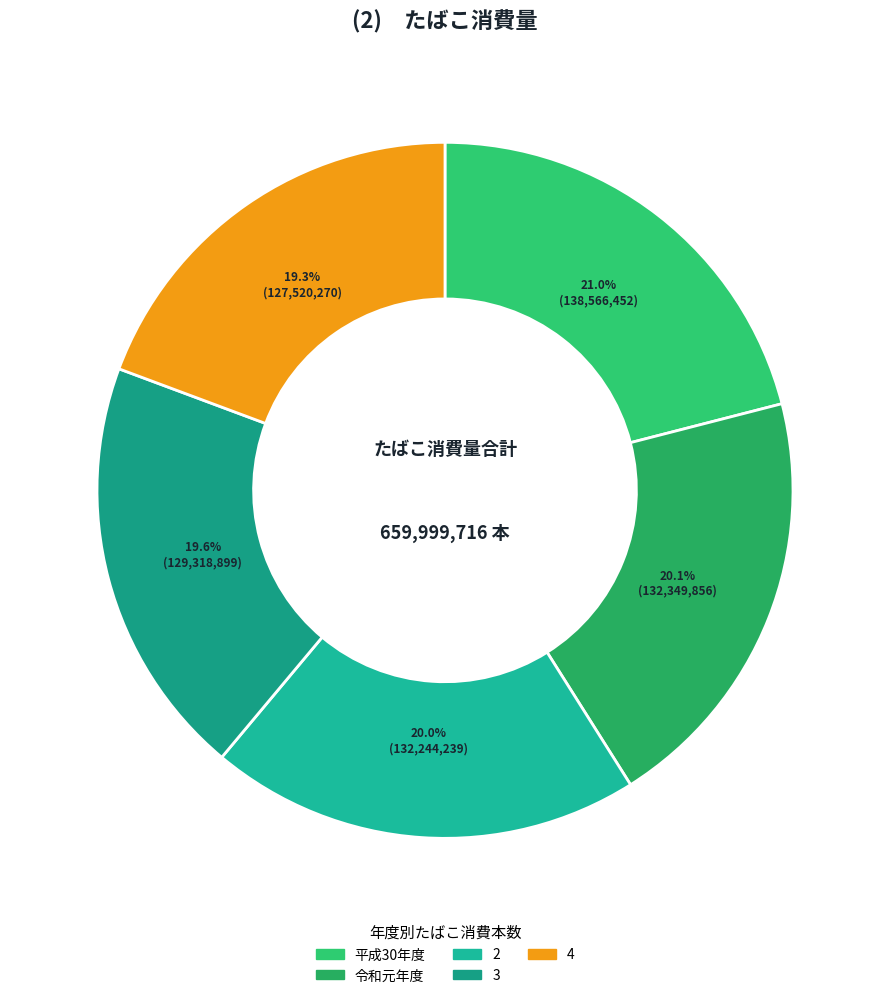

What percentage is the 3 slice, to the nearest percent?

20%